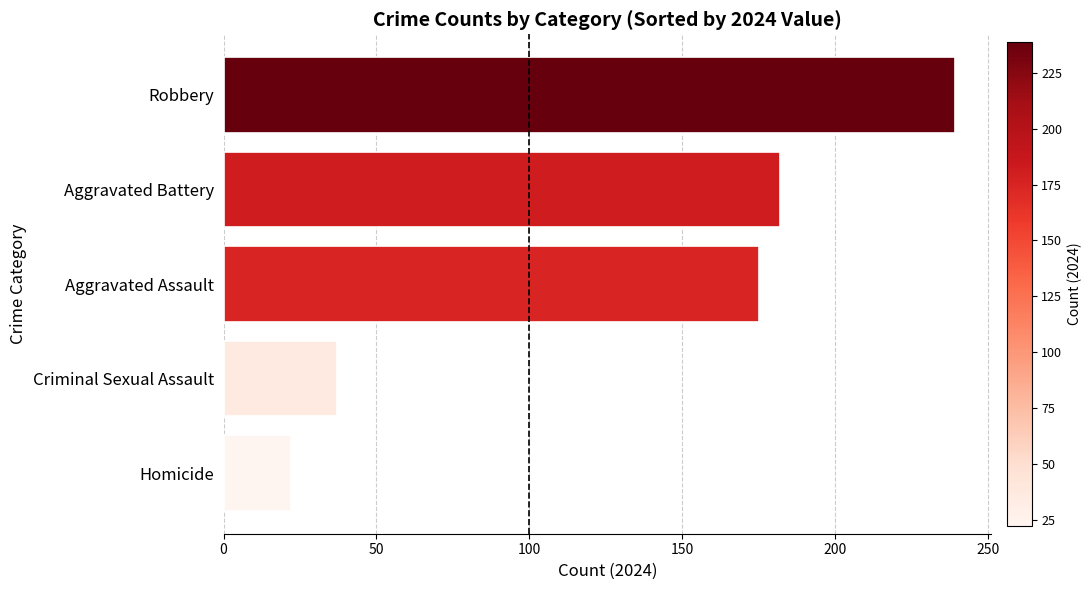

The chart shows a value of 22 at Homicide. True or false?

True